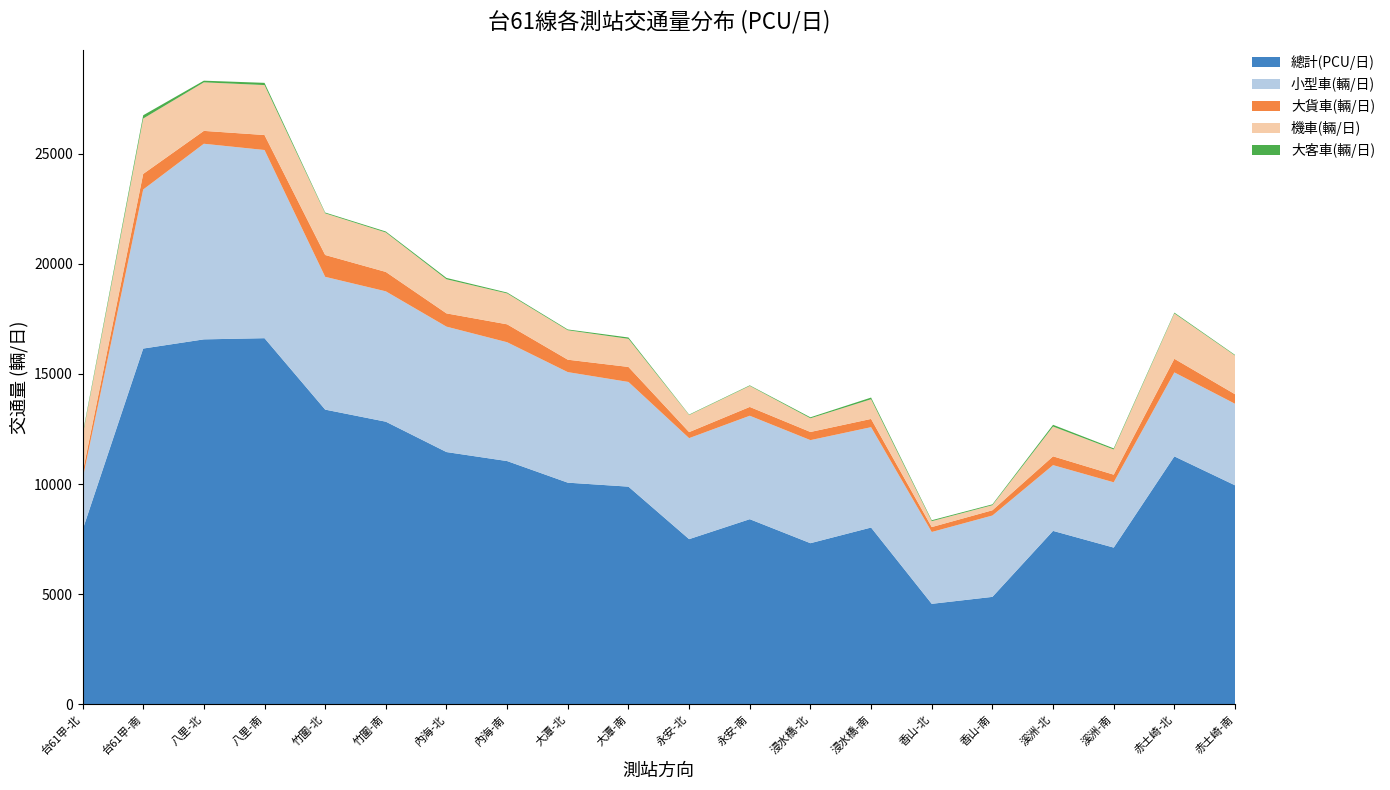

Reading left to right, extract all data points from this chart.

總計(PCU/日): 7911.6	16153.0	16570.2	16624.0	13380.3	12831.7	11453.2	11043.8	10063.0	9882.2	7498.4	8404.7	7314.3	8025.3	4560.7	4876.3	7873.0	7114.3	11256.6	9943.2
小型車(輛/日): 2307.0	7222.0	8883.0	8545.0	6030.0	5920.0	5695.0	5396.0	5020.0	4754.0	4586.0	4697.0	4680.0	4557.0	3262.0	3694.0	2986.0	2965.0	3813.0	3702.0
大貨車(輛/日): 286.0	709.0	585.0	681.0	992.0	881.0	602.0	814.0	564.0	682.0	275.0	401.0	371.0	375.0	224.0	239.0	400.0	347.0	619.0	434.0
機車(輛/日): 1680.0	2514.0	2204.0	2268.0	1891.0	1792.0	1550.0	1403.0	1337.0	1277.0	775.0	956.0	622.0	894.0	267.0	231.0	1353.0	1144.0	2059.0	1758.0
大客車(輛/日): 74.0	149.0	75.0	101.0	37.0	44.0	60.0	40.0	36.0	60.0	21.0	24.0	44.0	76.0	43.0	38.0	78.0	50.0	37.0	28.0